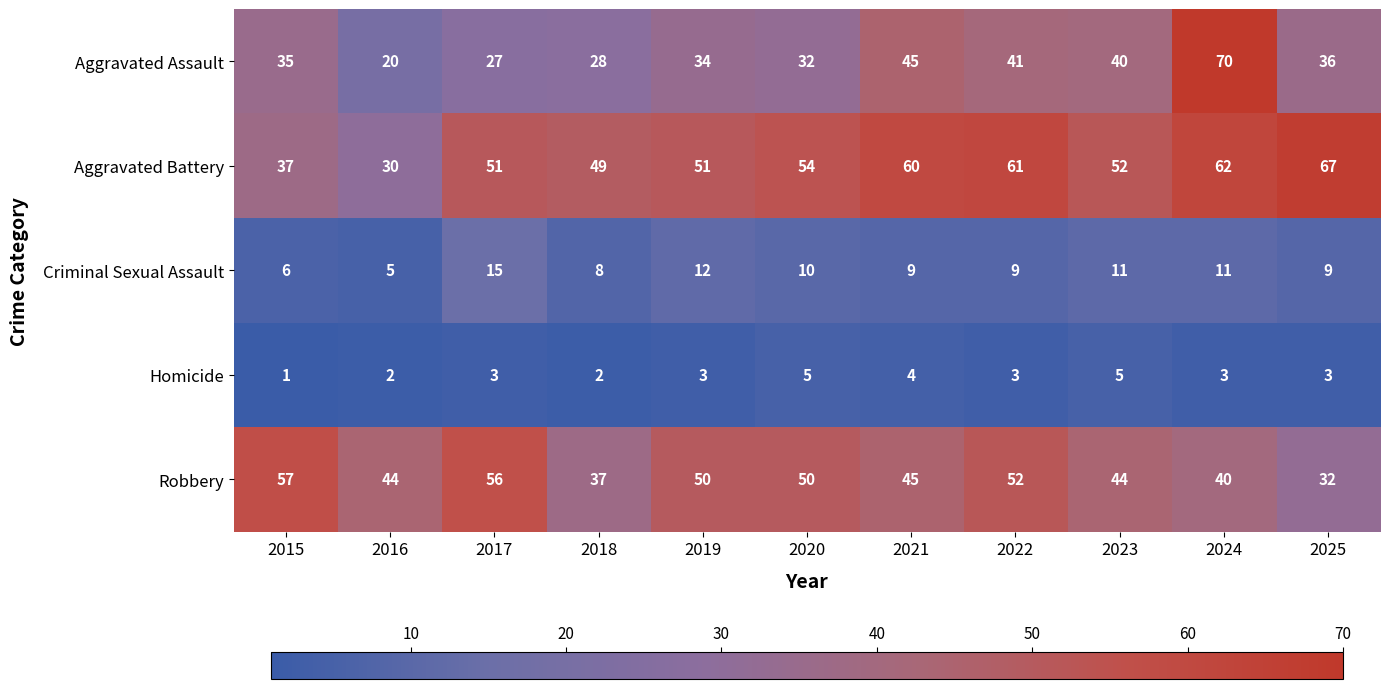

Where is Aggravated Battery nearest to the value 48?

2018